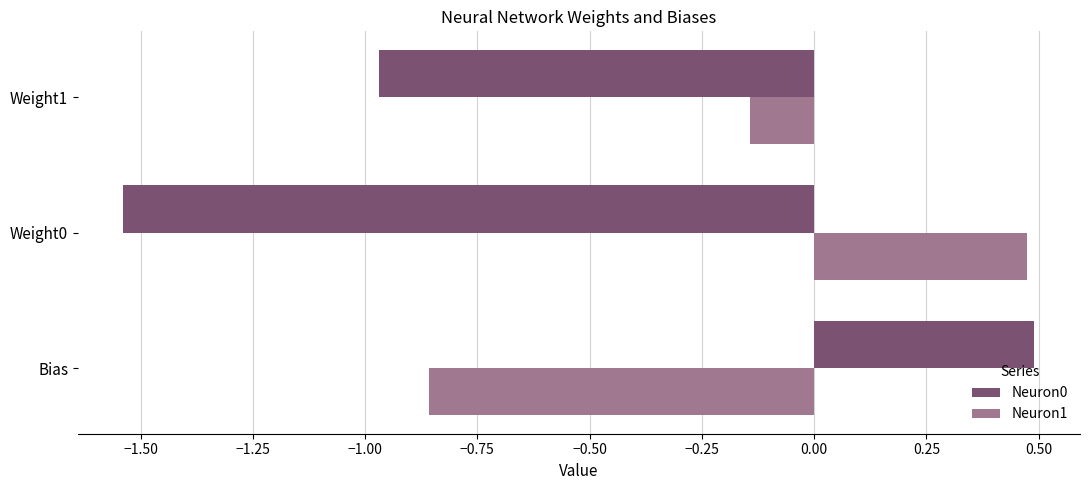

What is the sum of the Neuron0 values at Weight1 and Weight0?

-2.5